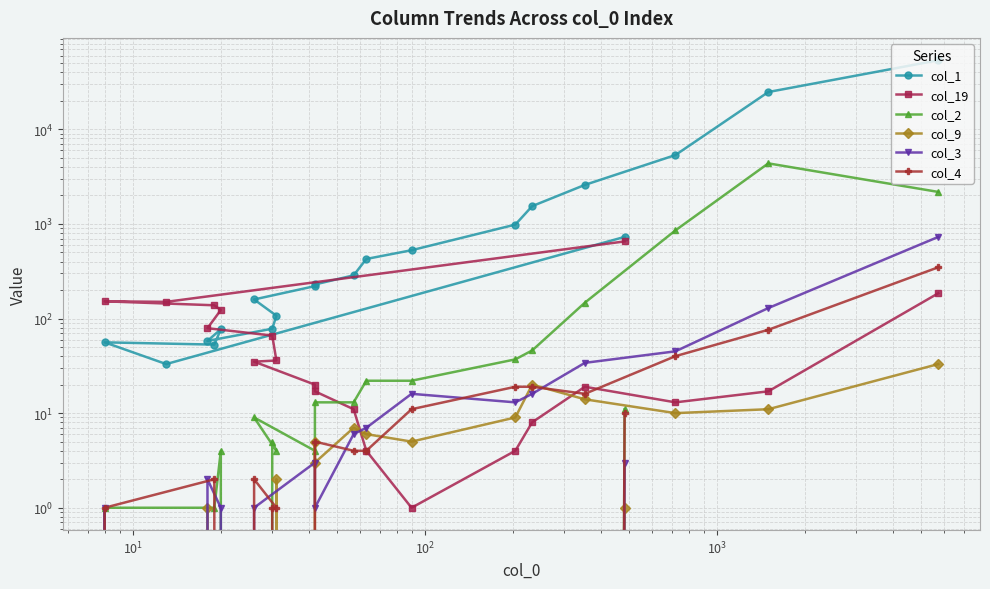

How many values in col_4 are above zero?

16